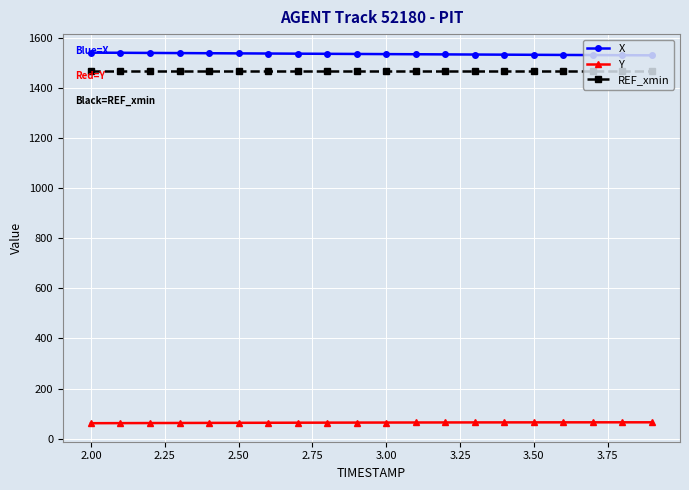

What is the greatest value displayed?

1539.9